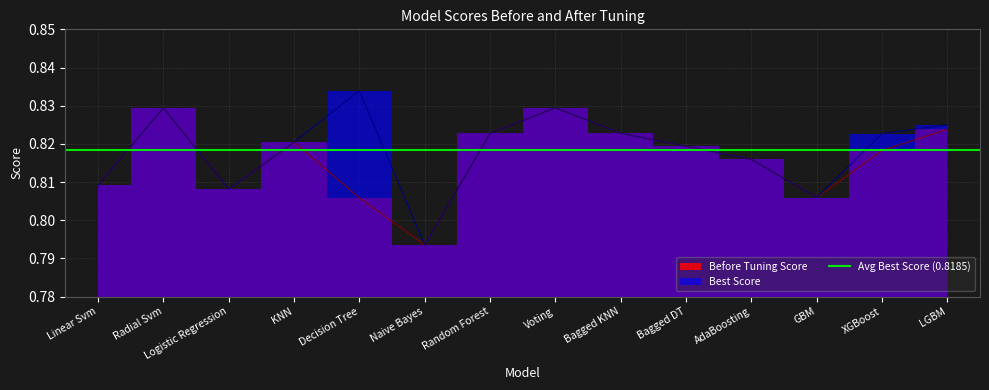

Which category has the lowest value across all series?

Naive Bayes